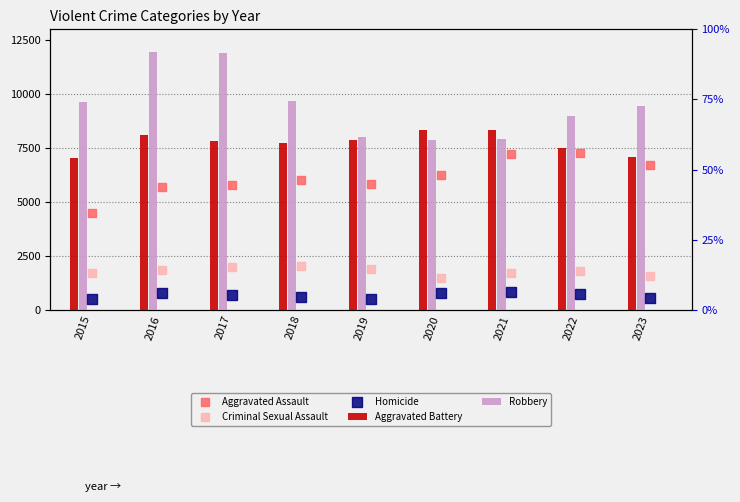

Which series contains the highest Y value?

Robbery